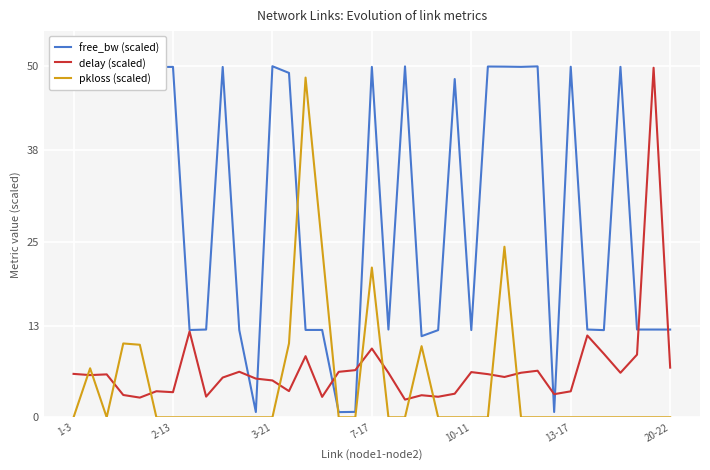

What is the highest value of the free_bw (scaled) series?

50.0